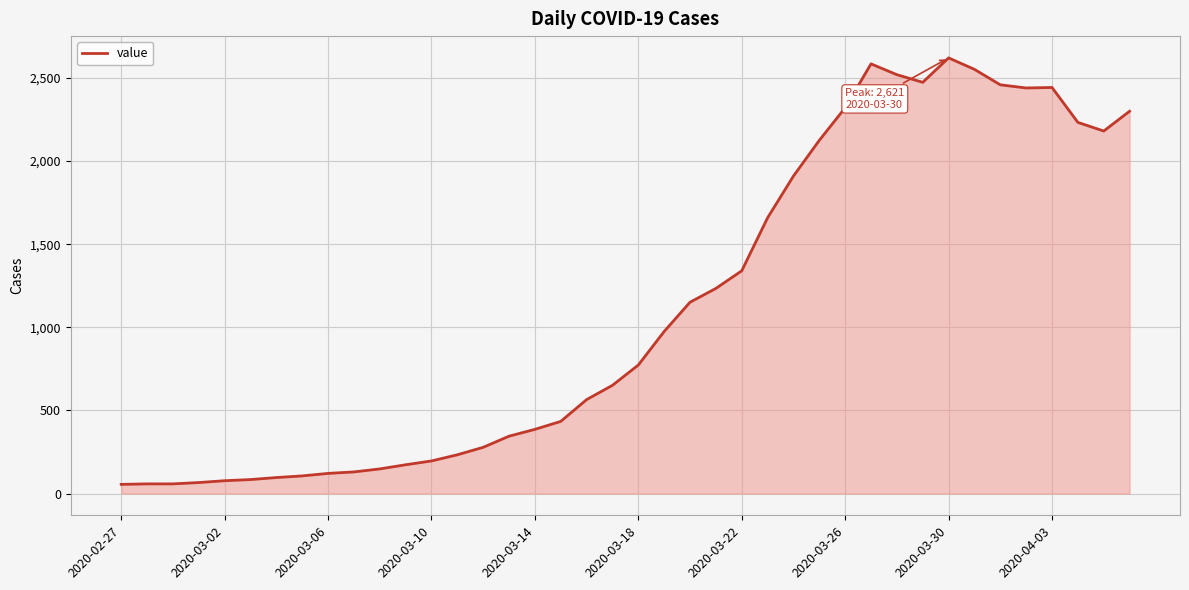

What is the maximum value shown in the chart?

2621